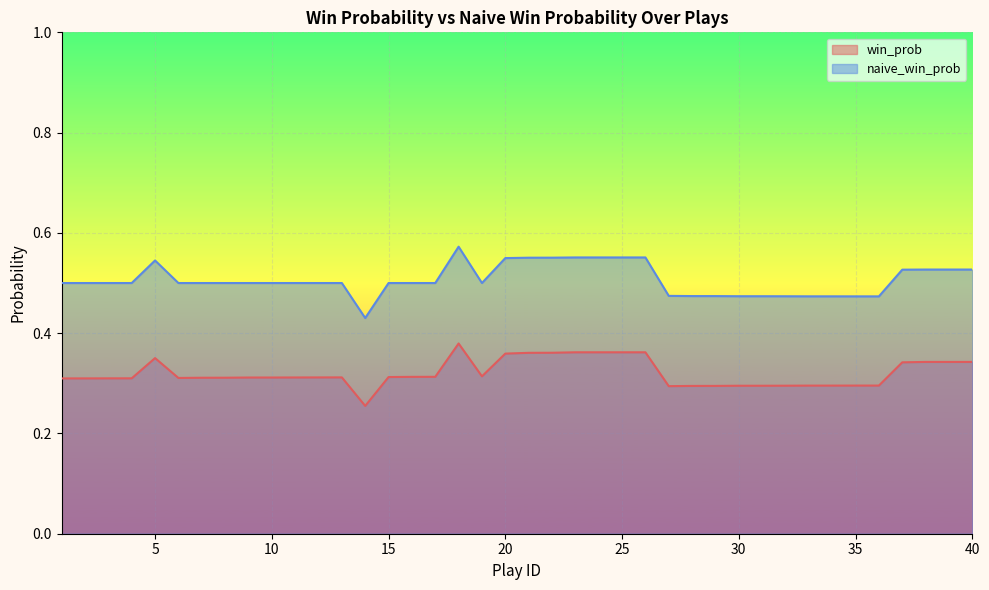

What is the difference between the maximum and minimum values in the win_prob series?

0.1